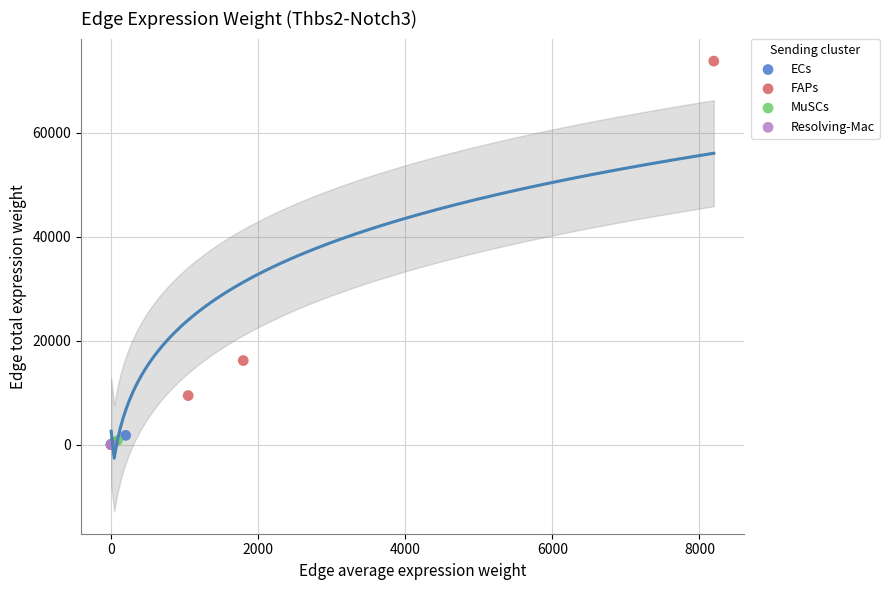

Which series reaches the maximum Y coordinate?

FAPs